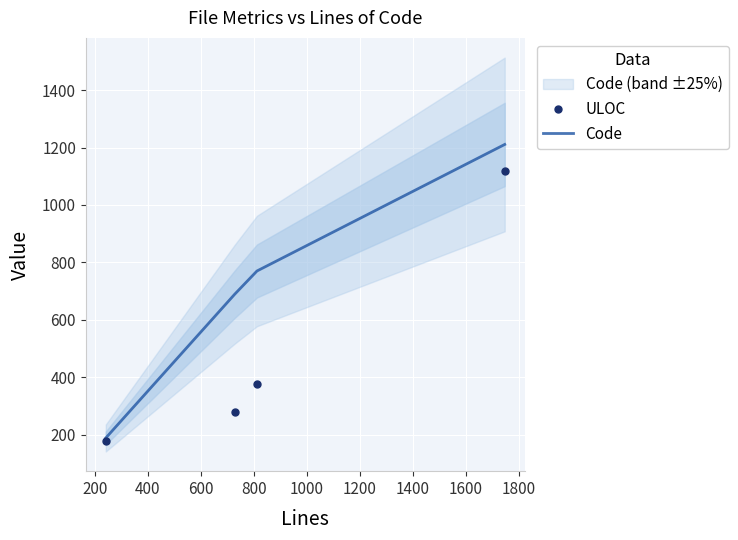

What is the lowest value of the Code series?

188